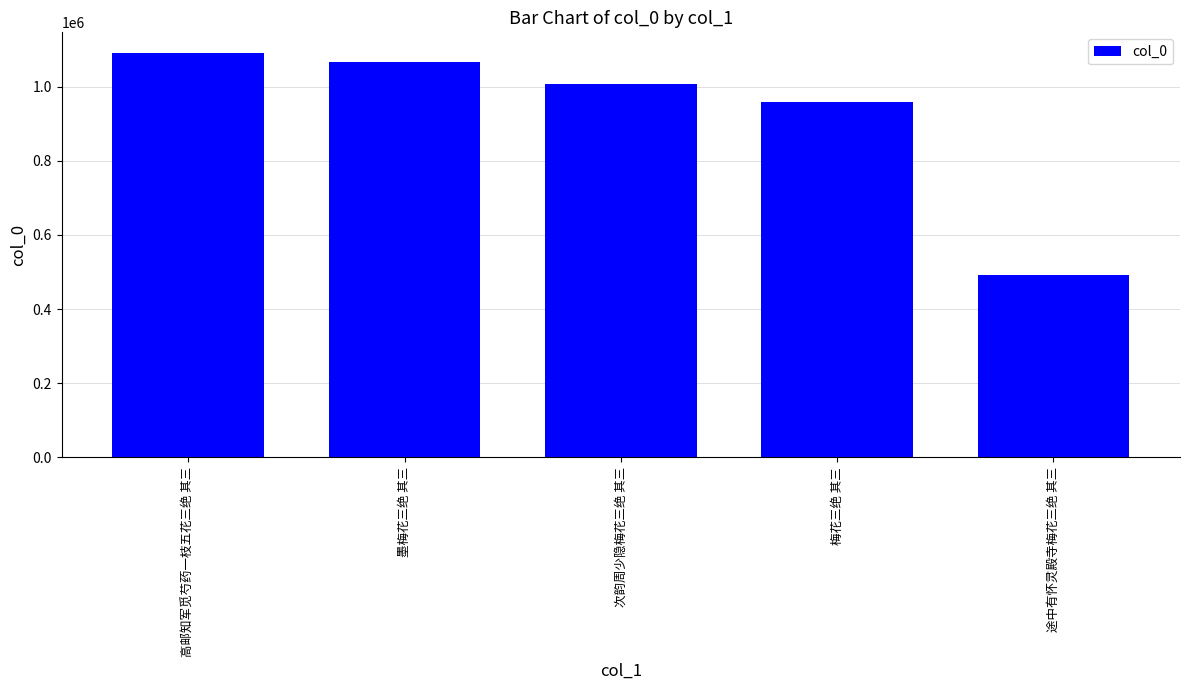

Reading left to right, extract all data points from this chart.

高邮知军觅芍药一枝五花三绝 其三=1091556	墨梅花三绝 其三=1066452	次韵周少隐梅花三绝 其三=1006276	梅花三绝 其三=958144	途中有怀灵殿寺梅花三绝 其三=490759